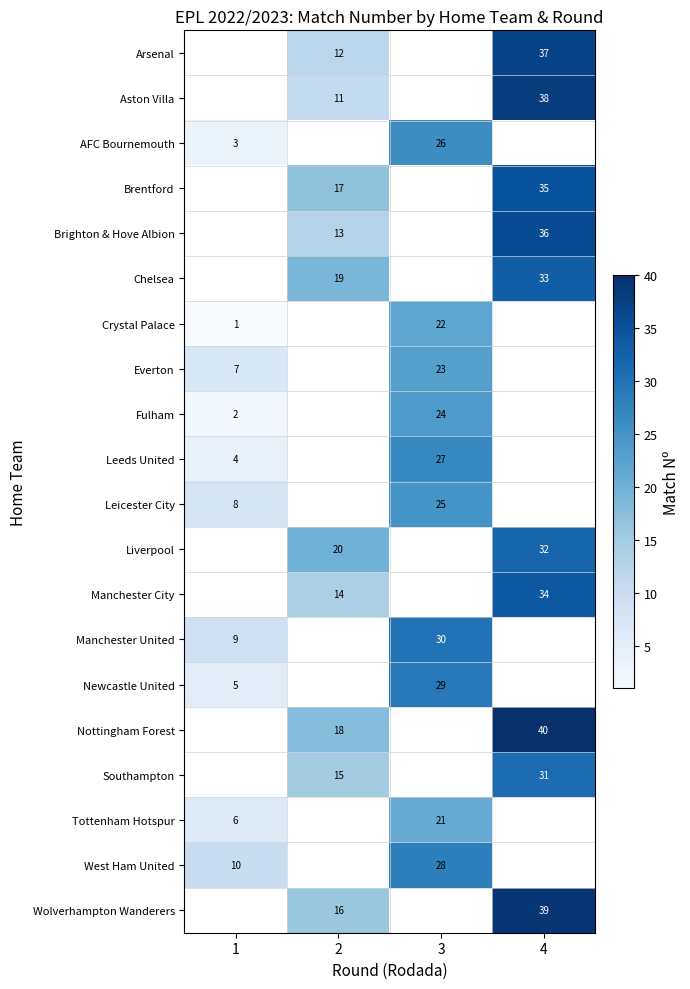

The Brentford series shows 11.7 at 4. True or false?

False